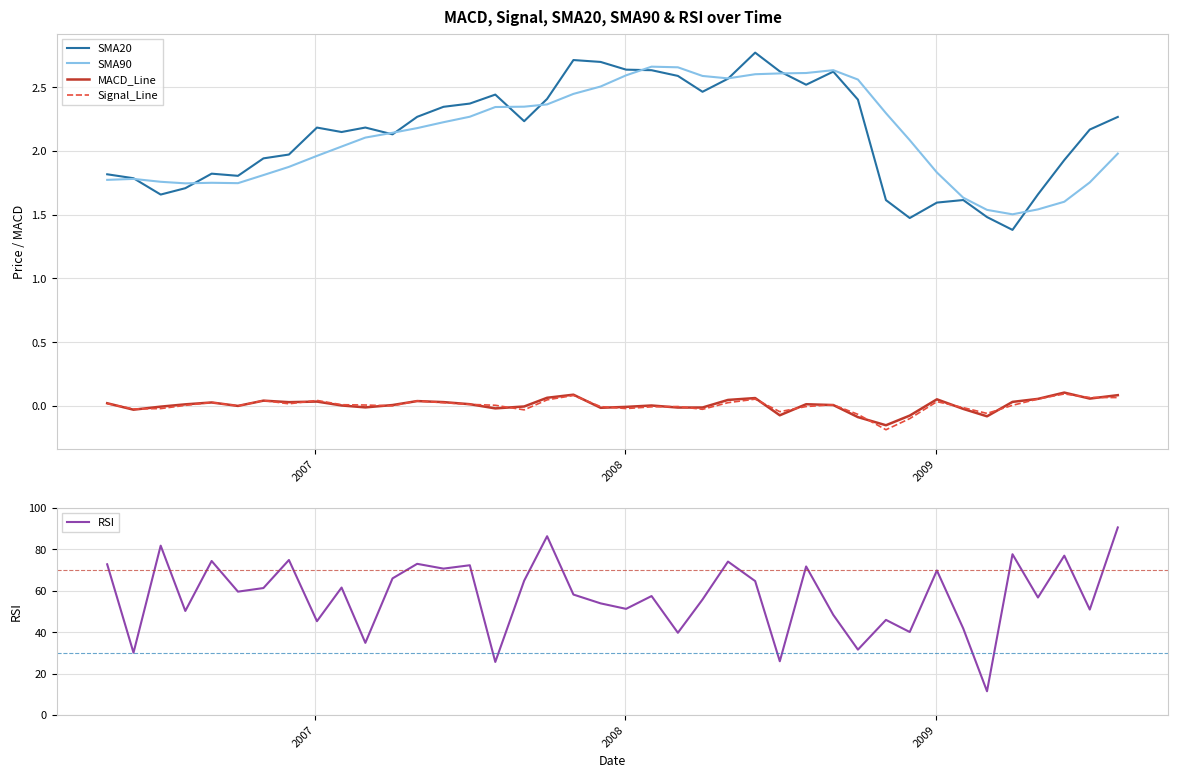

True or false: SMA90 and MACD_Line intersect in this chart.

False